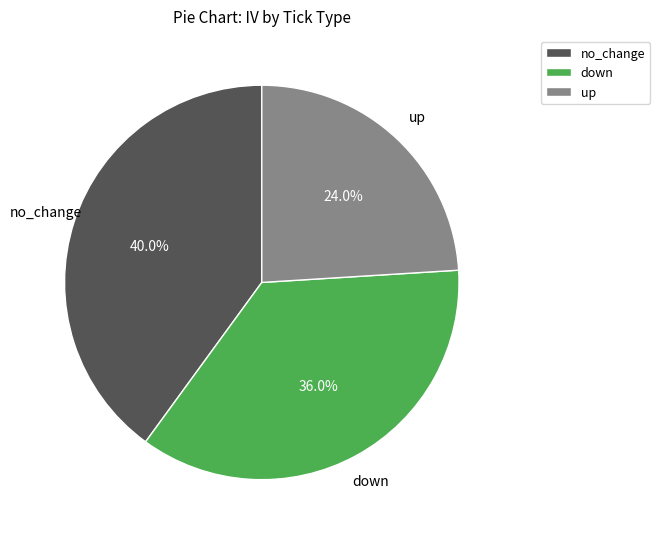

To the nearest percent, what percentage of the pie is up?

24%